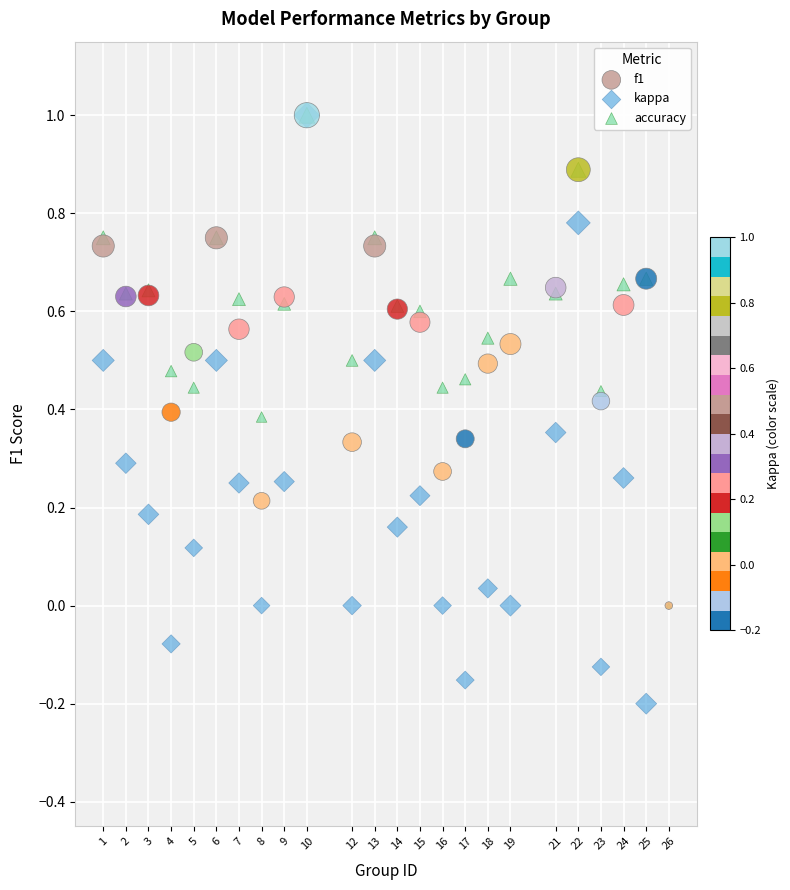

Which series contains the lowest Y value?

kappa